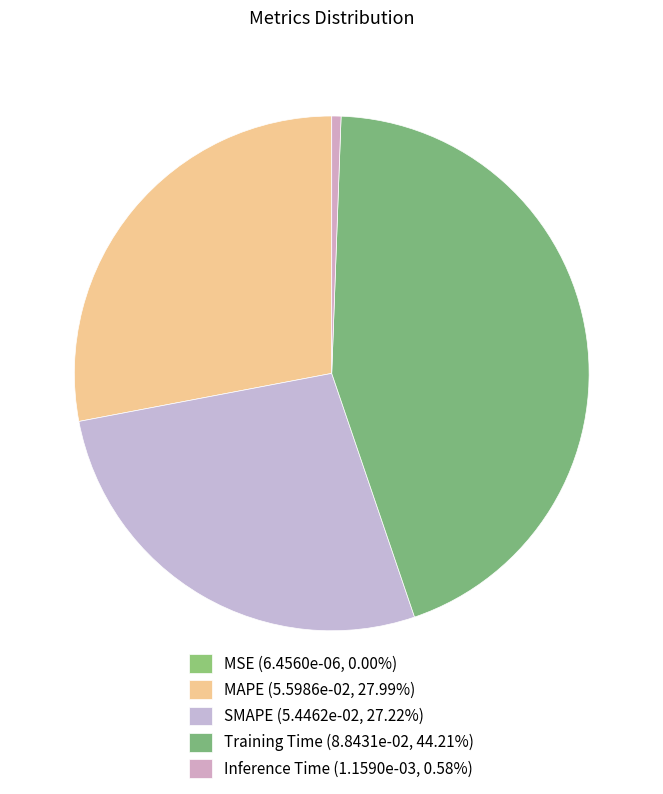

To the nearest percent, what percentage of the pie is Training Time?

44%